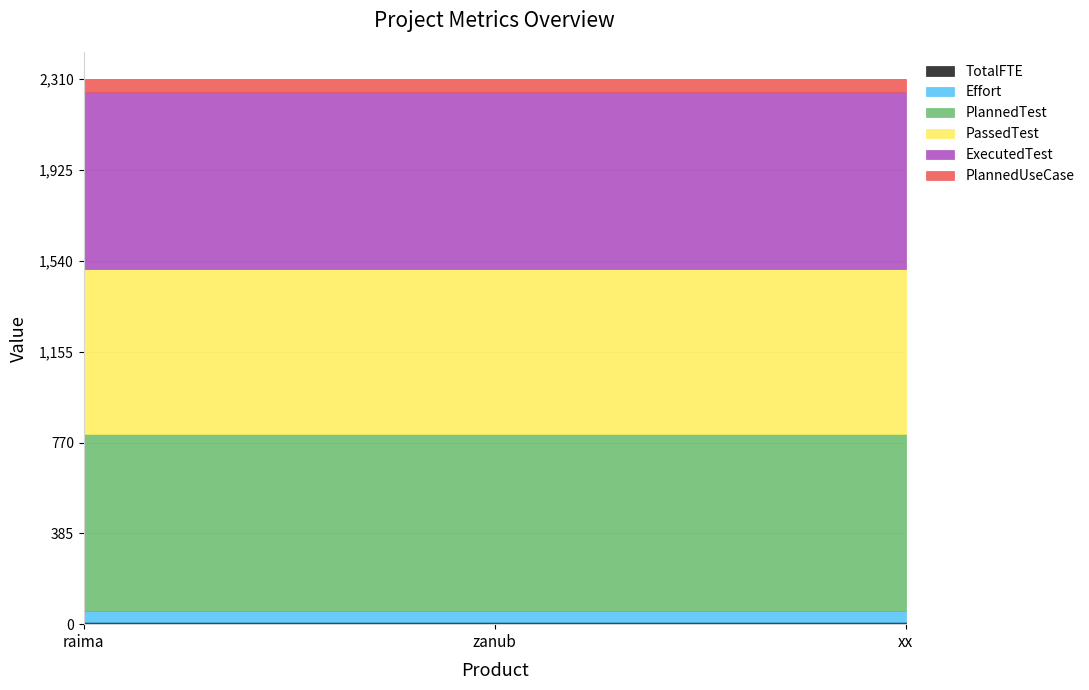

Reading right to left, extract all data points from this chart.

TotalFTE: xx=11	zanub=11	raima=11
Effort: xx=44	zanub=44	raima=44
PlannedTest: xx=750	zanub=750	raima=750
PassedTest: xx=700	zanub=700	raima=700
ExecutedTest: xx=750	zanub=750	raima=750
PlannedUseCase: xx=55	zanub=55	raima=55